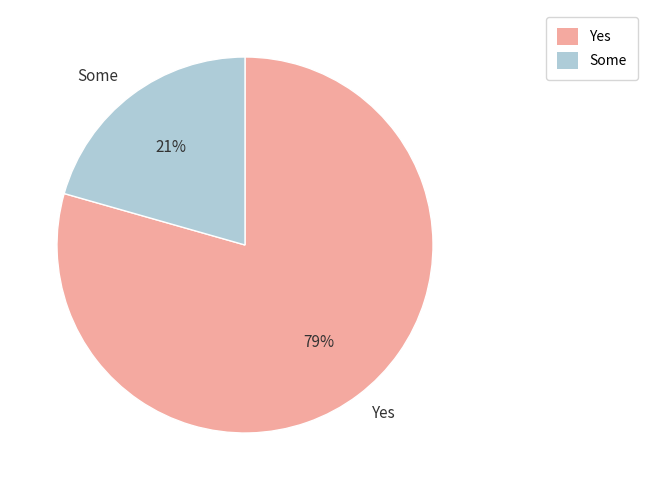

How many slices are in this pie chart?

2